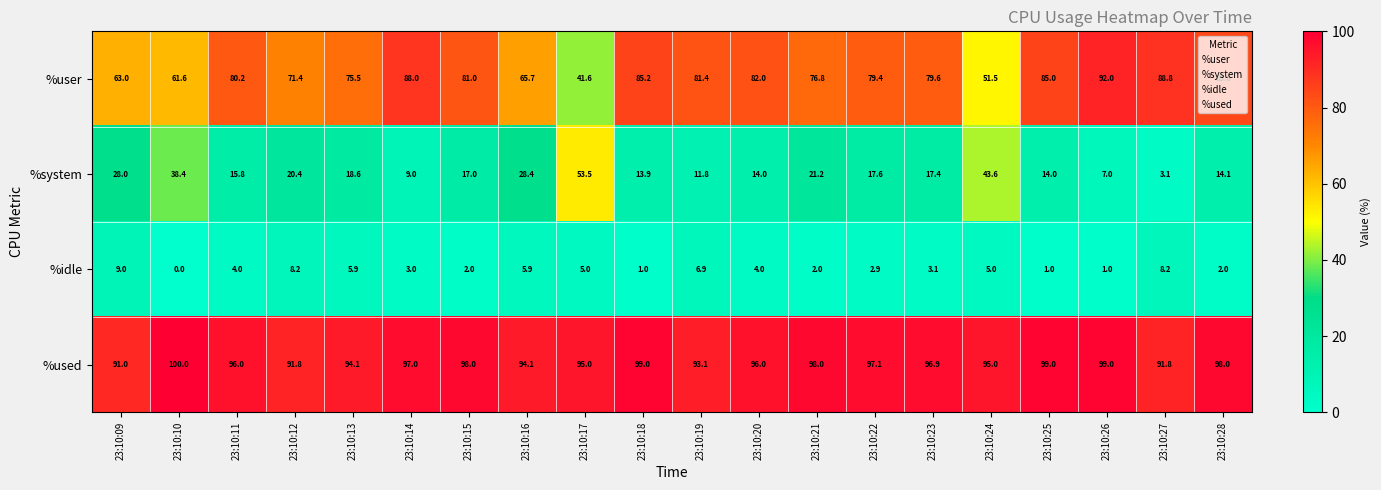

What is the difference between the maximum and minimum values in the %system series?

50.4